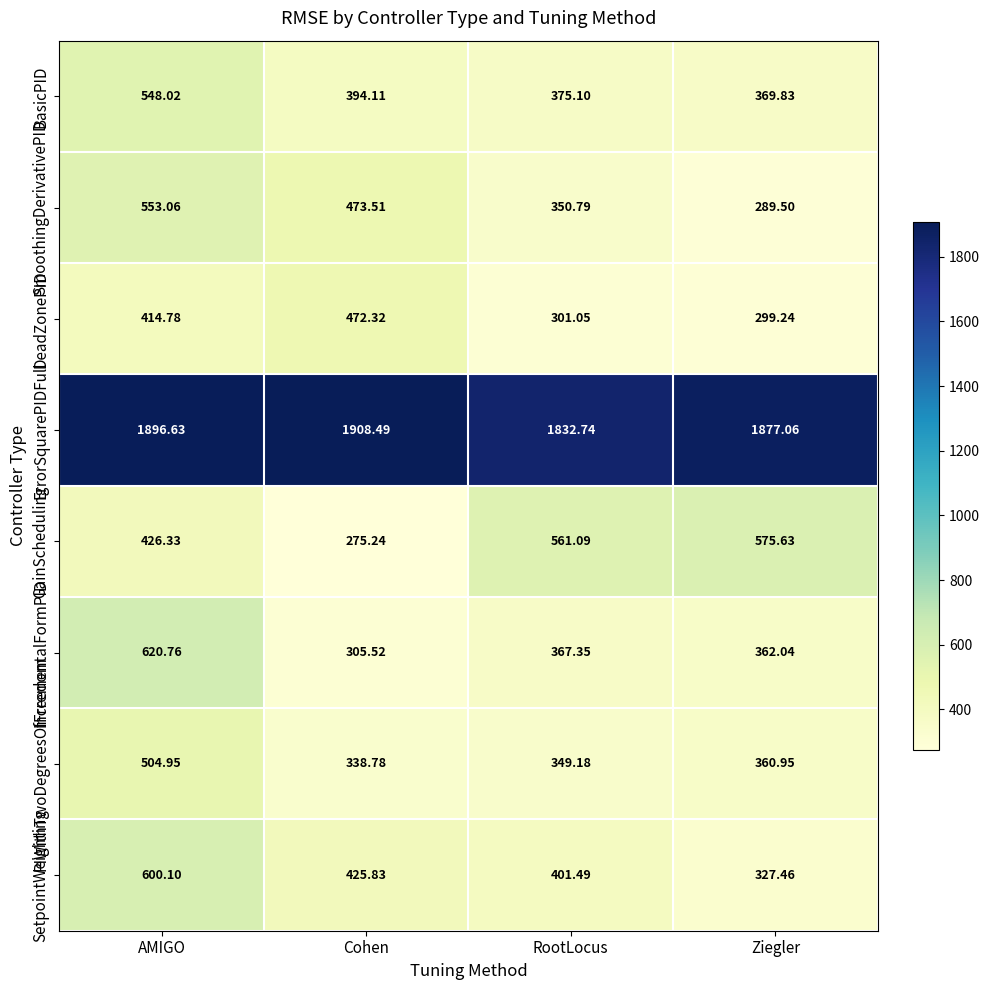

Which series has the largest total across all categories?

ErrorSquarePIDFull